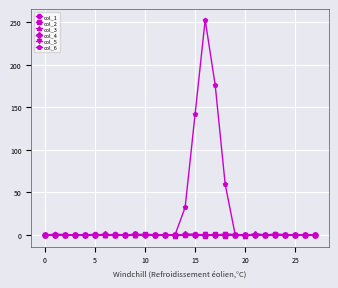

Which series has the widest spread of values?

col_6